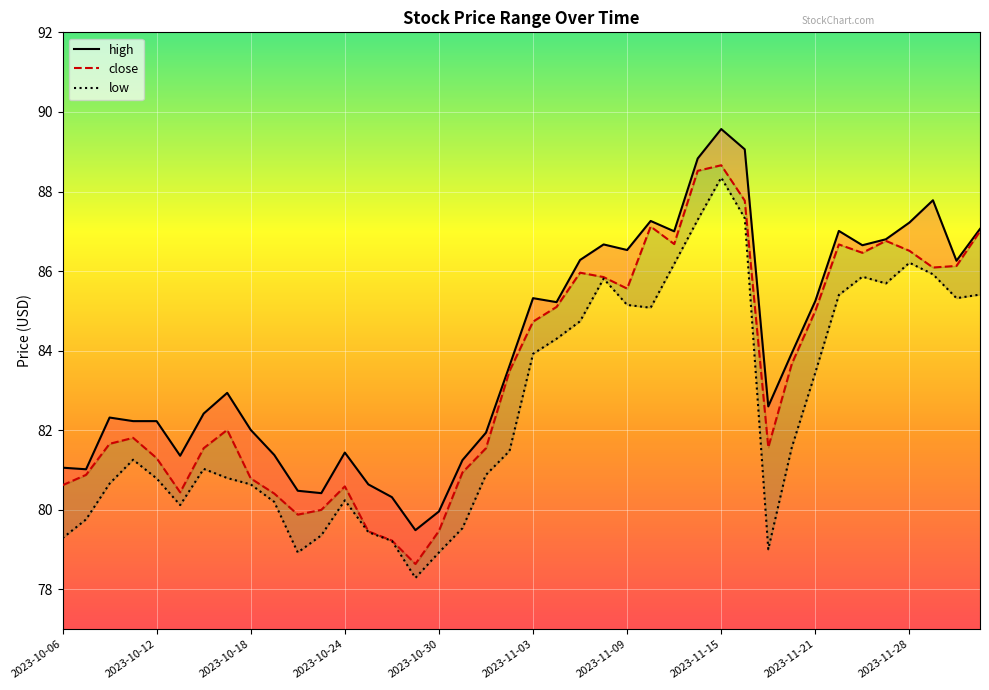

Where is close nearest to the value 83?

19